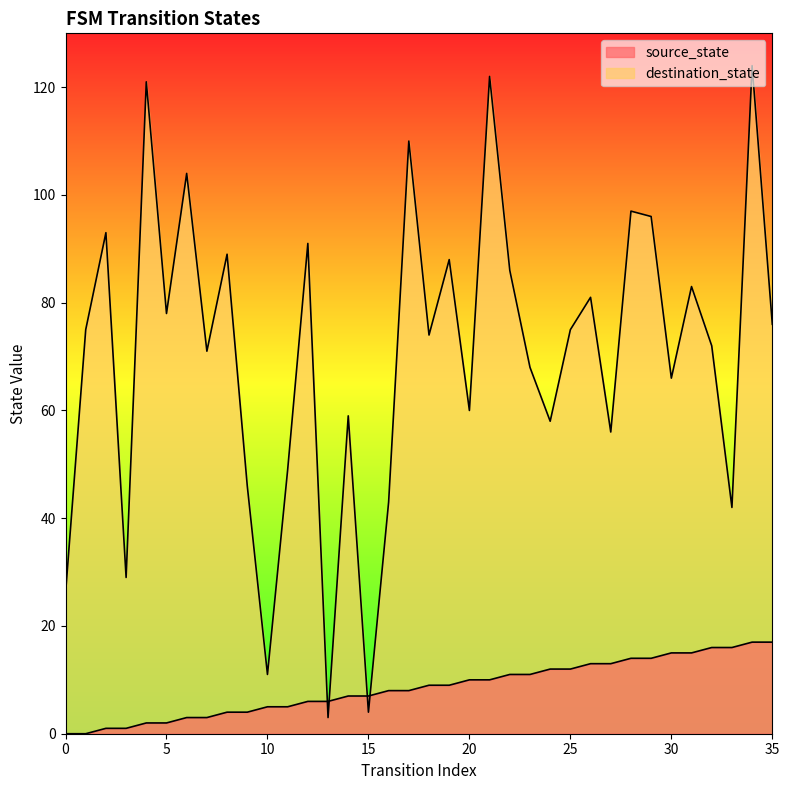

True or false: destination_state and source_state cross at least once.

True